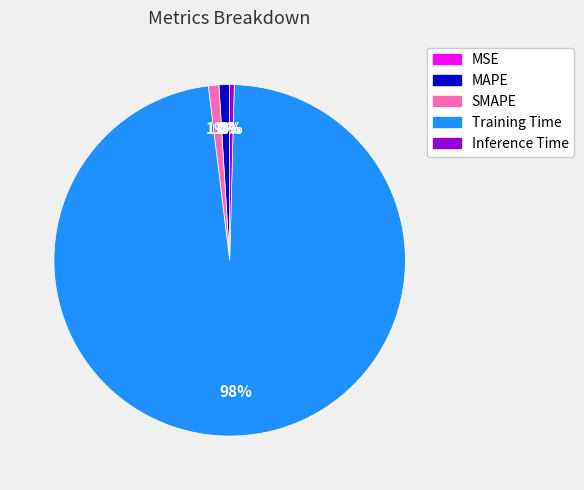

To the nearest percent, what is the difference between the largest and smallest slice percentages?

98%